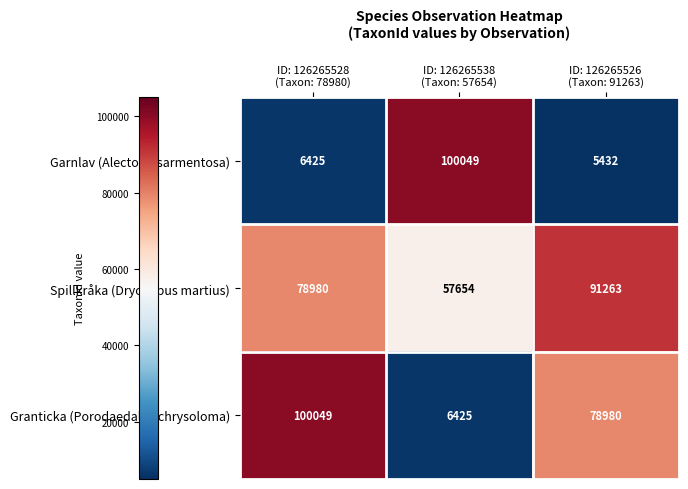

How many data points does each series have?

3